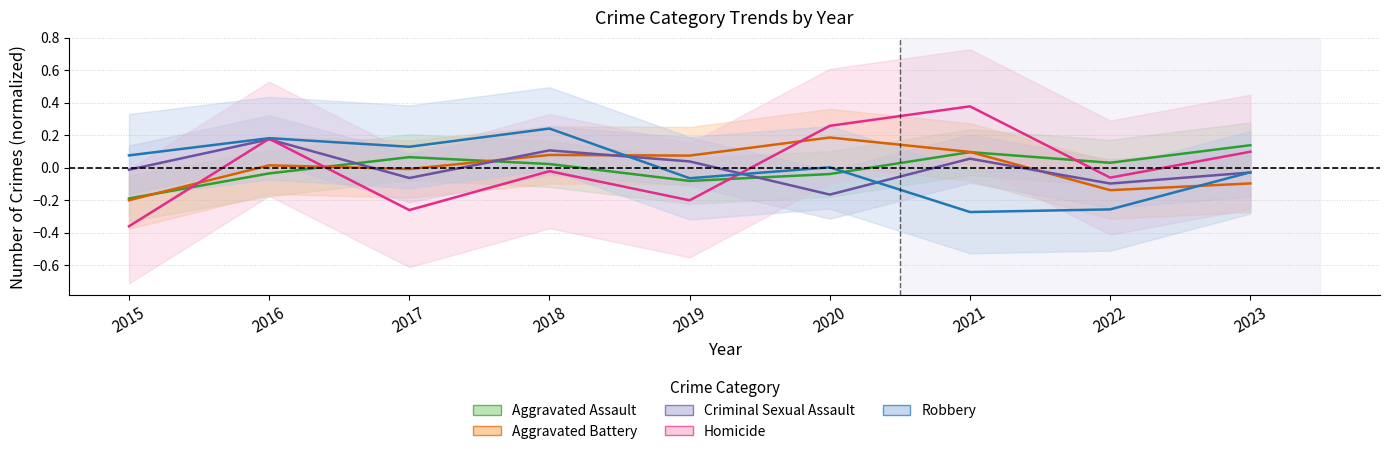

True or false: Criminal Sexual Assault and Aggravated Assault cross at least once.

True